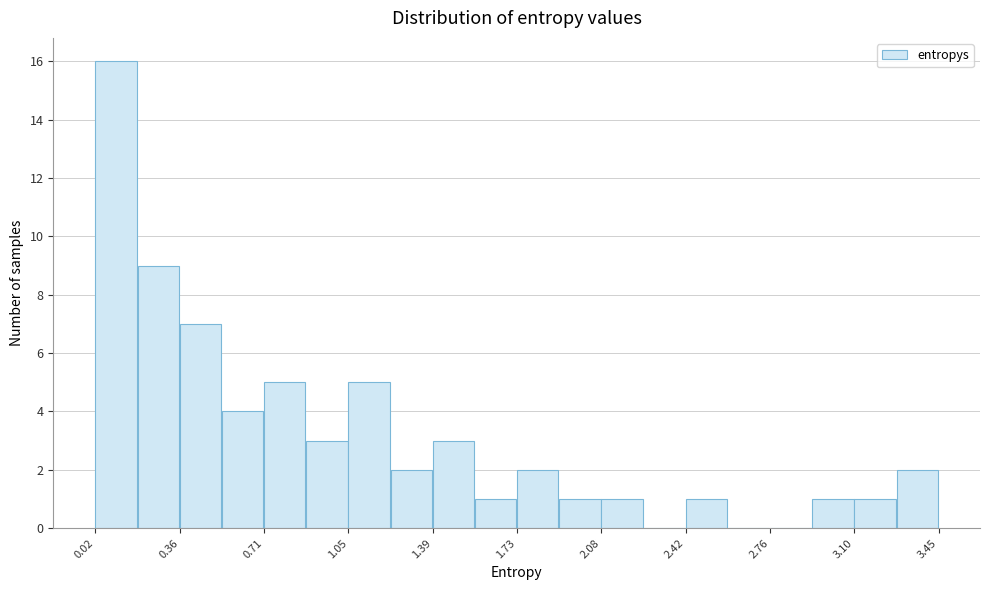

Read against the x-axis, roughly where is the centre of the tallest bar?

0.10